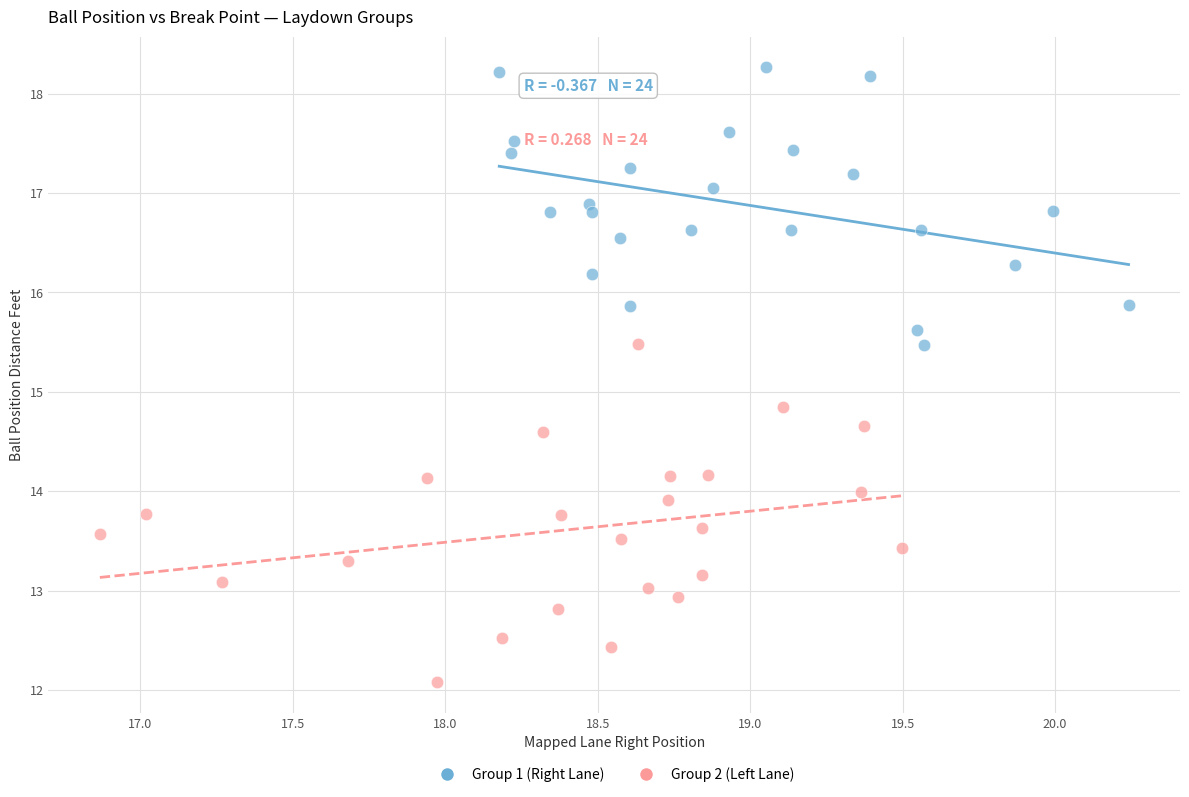

Which series contains the lowest Y value?

Group 2 (Left Lane)